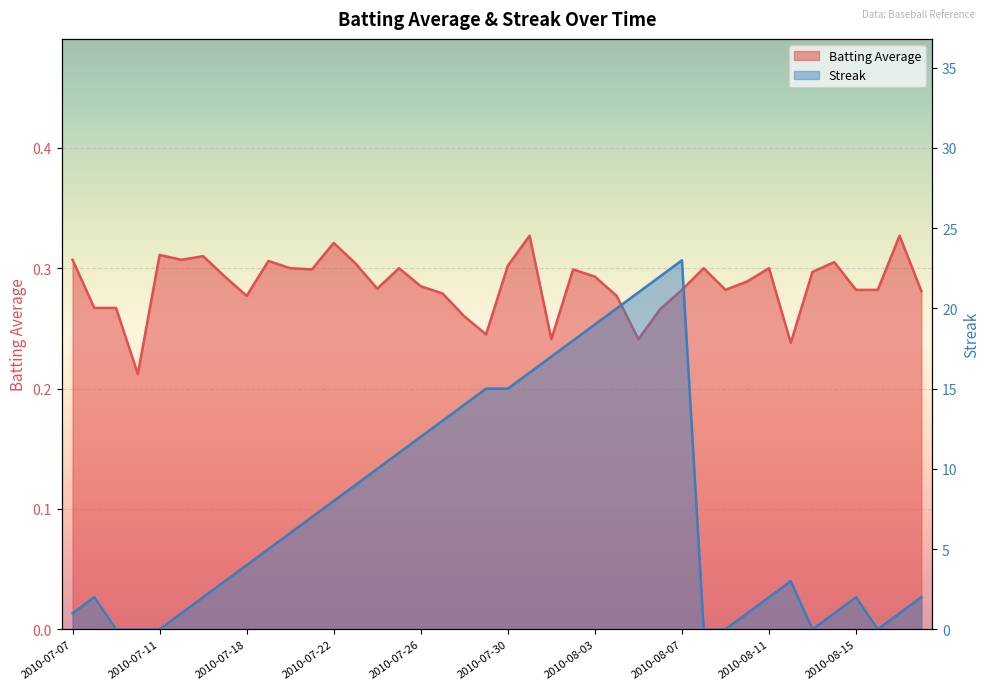

How many lines are shown in the chart?

2